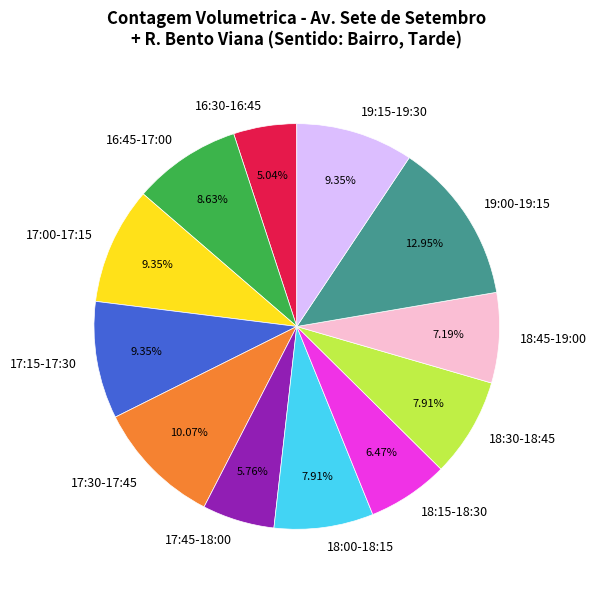

To the nearest percent, what percentage of the pie is 18:45-19:00?

7%